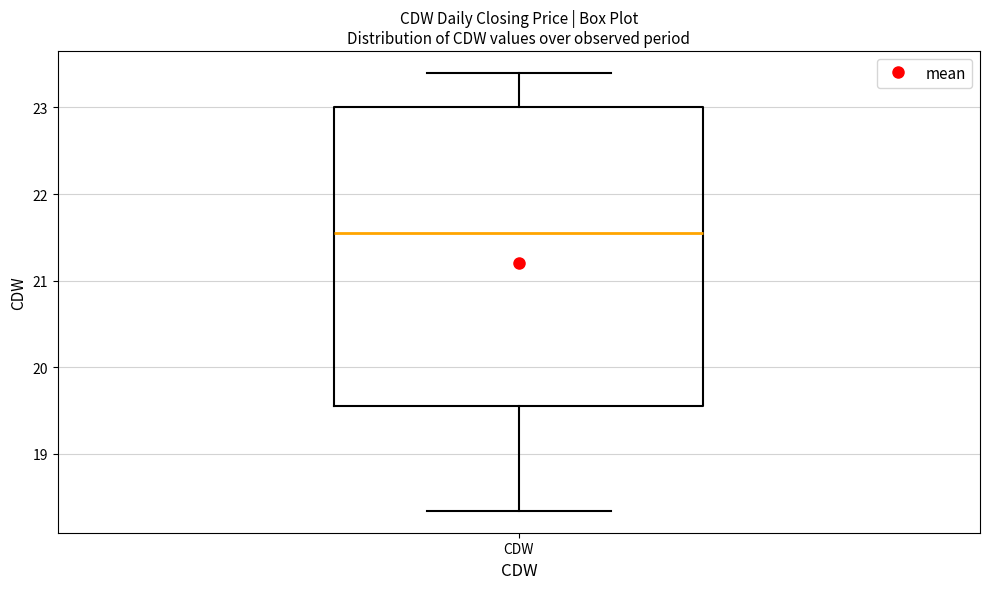

Transcribe this box plot: give where the median line is, the range the box spans, and where the two whiskers end, as read against the y-axis. The values are not printed on the chart, so give them approximately, as read against the axis.

median 21.5, box 19.5 to 23.0, whiskers 18.3 to 23.4